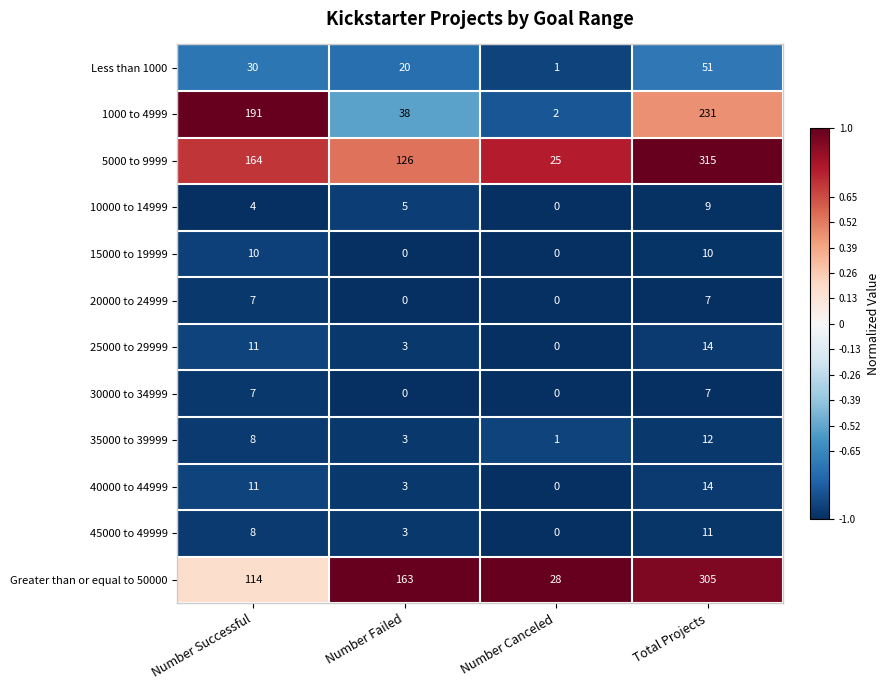

The value of Greater than or equal to 50000 at Total Projects is 479. True or false?

False